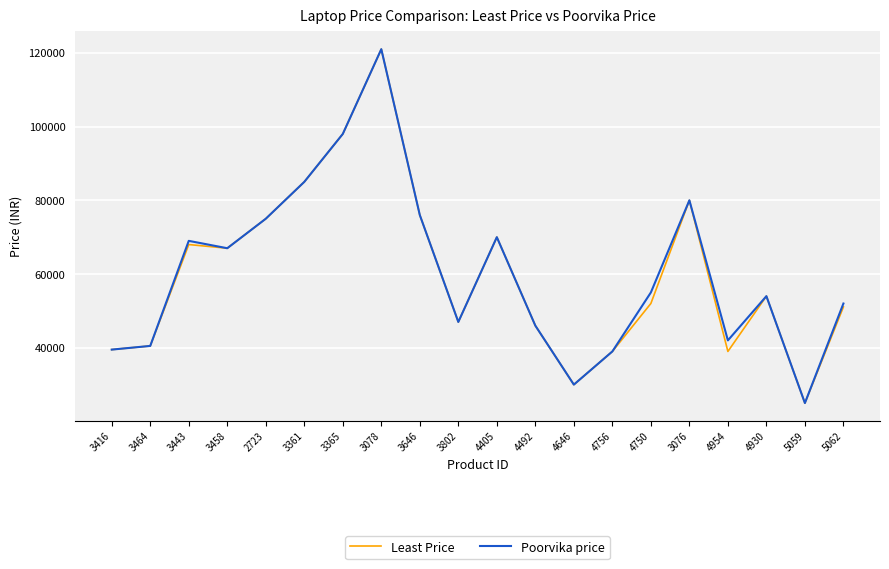

What is the greatest value displayed?

120990